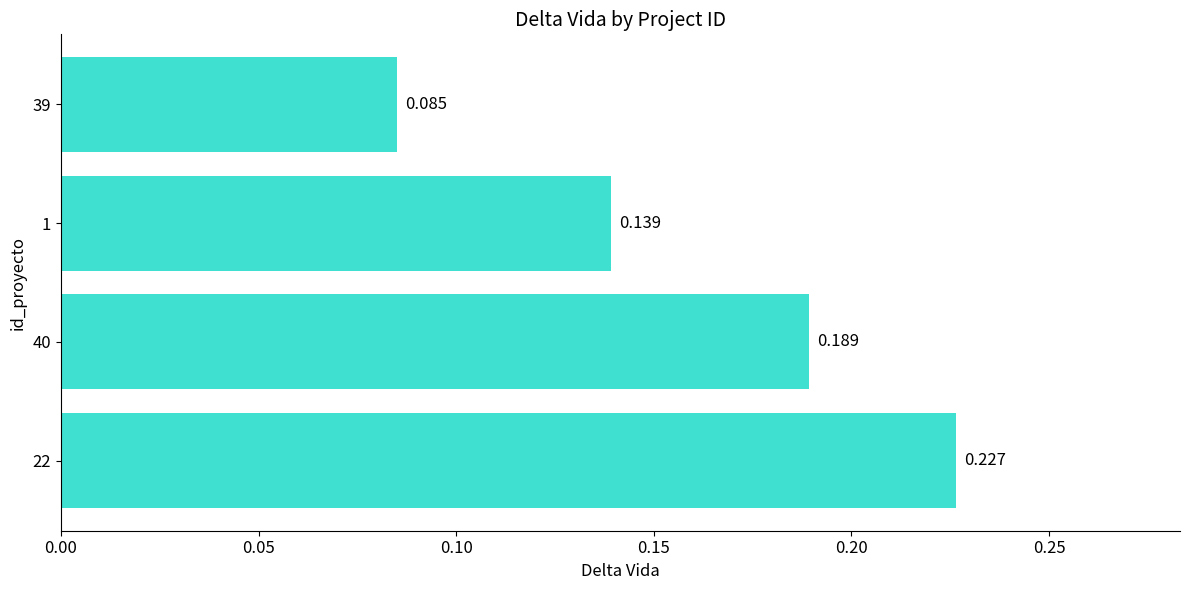

What is the sum of all values?

0.6